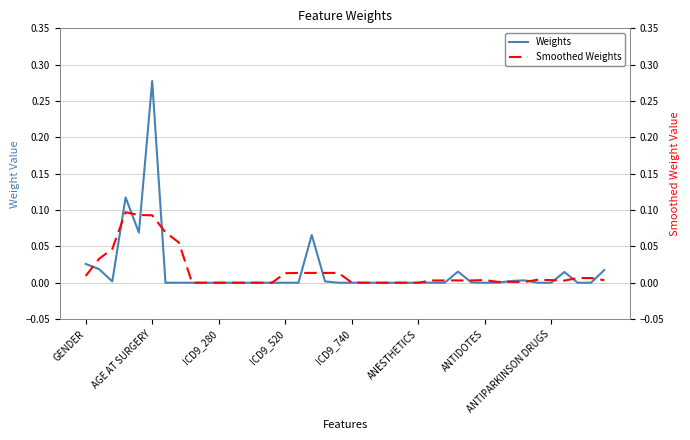

What is the difference between the second highest and second lowest values in the Weights series?

0.1